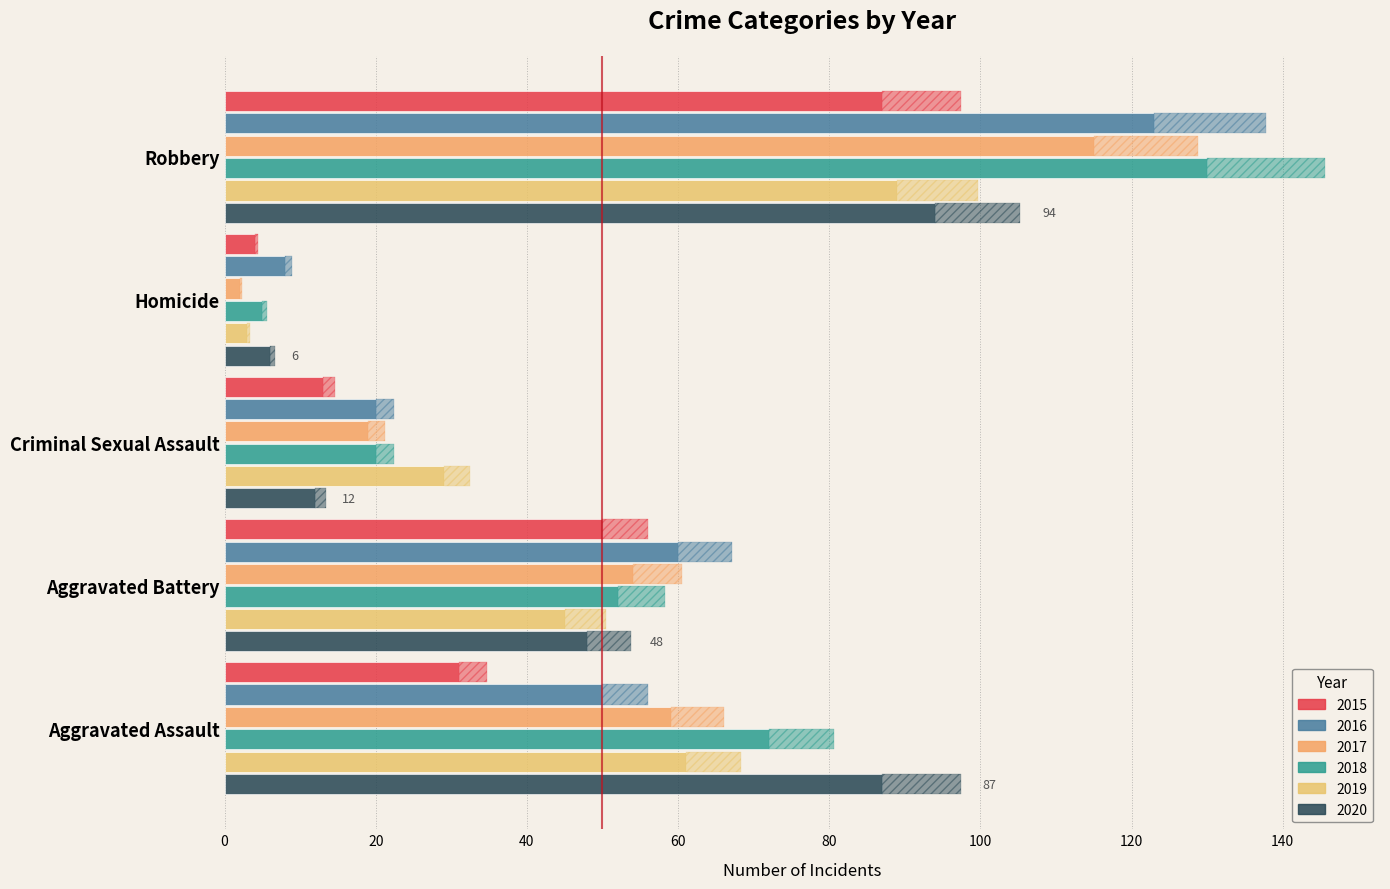

At which label is 2017 closest to 58?

Aggravated Assault